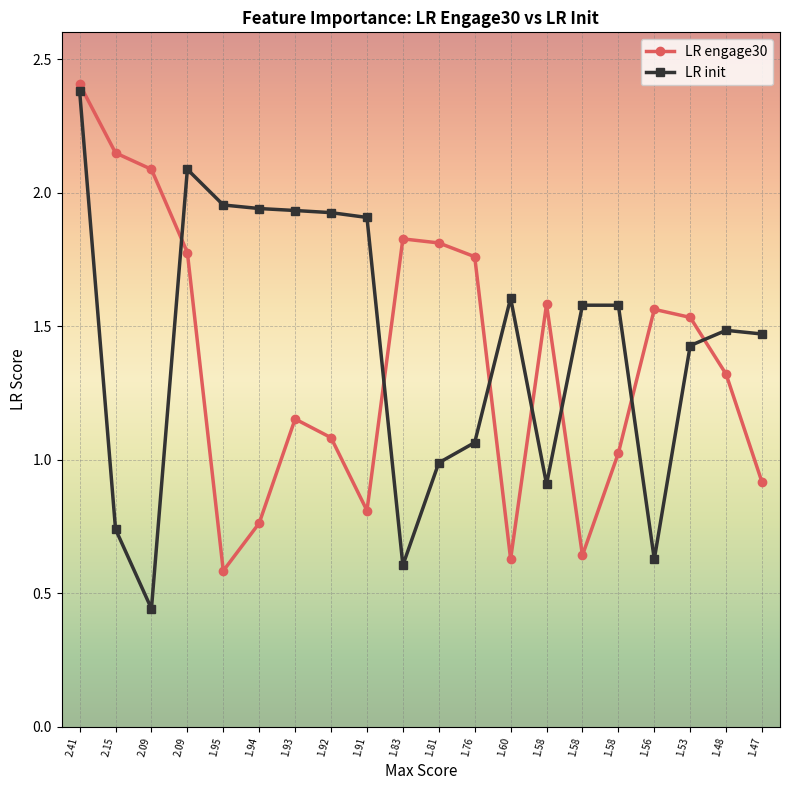

What is the label of the 20th point from the right?

2.41